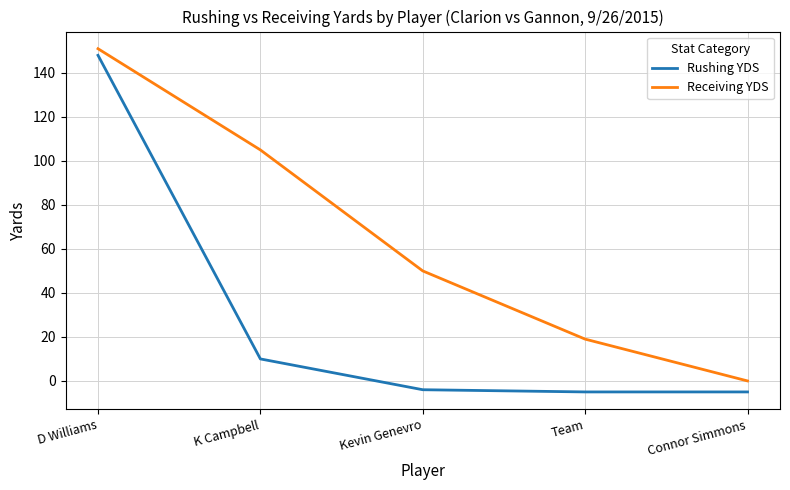

The value of Rushing YDS at Connor Simmons is -5. True or false?

True